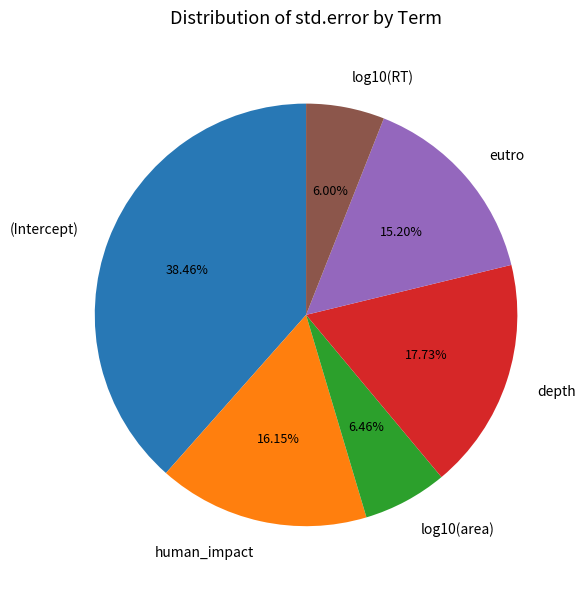

What percentage do log10(area) and (Intercept) together represent?

44.9%